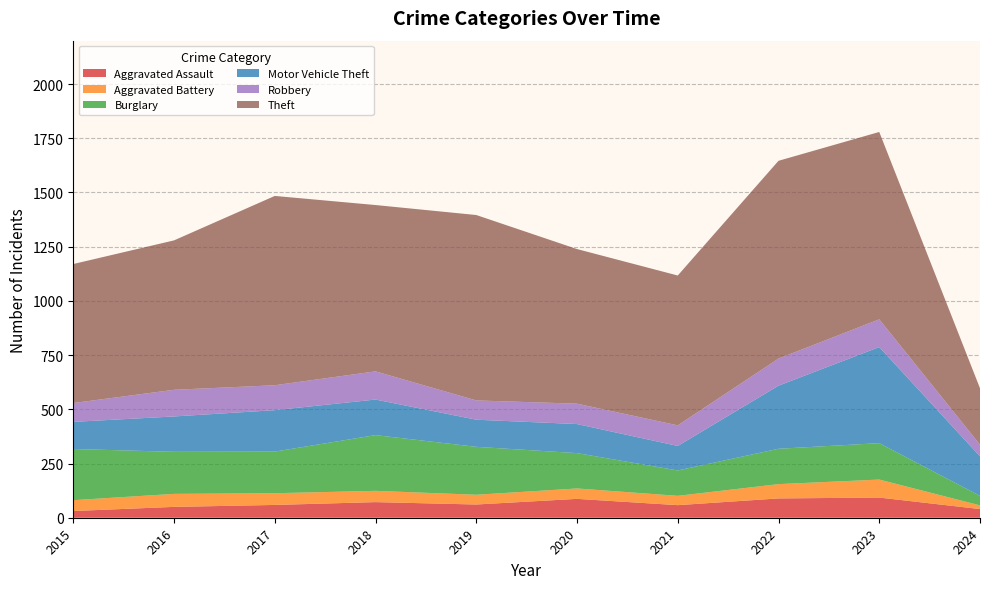

Reading left to right, what are all the values shown in this chart?

Aggravated Assault: 31	50	59	72	61	87	58	89	93	40
Aggravated Battery: 50	60	54	52	45	48	43	66	83	17
Burglary: 236	194	192	257	221	163	117	163	168	44
Motor Vehicle Theft: 125	163	191	164	125	134	113	291	443	182
Robbery: 87	123	115	130	89	94	95	125	128	54
Theft: 641	689	873	767	855	713	691	912	864	260